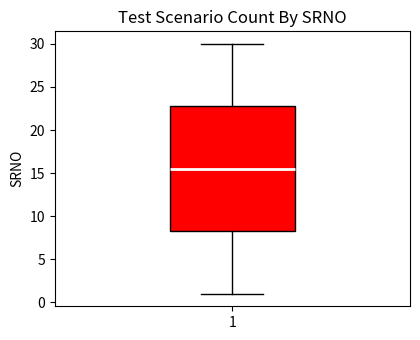

Read this box plot against the y-axis: the position of the median line, the range covered by the box, and the ends of both whiskers. The values are not printed on the chart, so give them approximately, as read against the axis.

median 15.5, box 8.5 to 23.0, whiskers 1.0 to 30.0